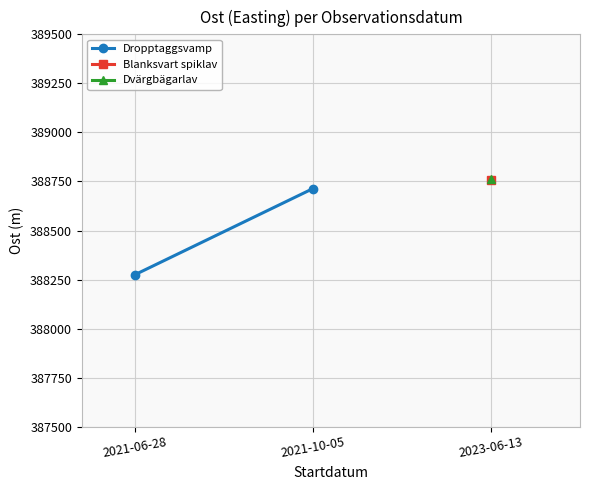

What is the sum of all values?

776989.5